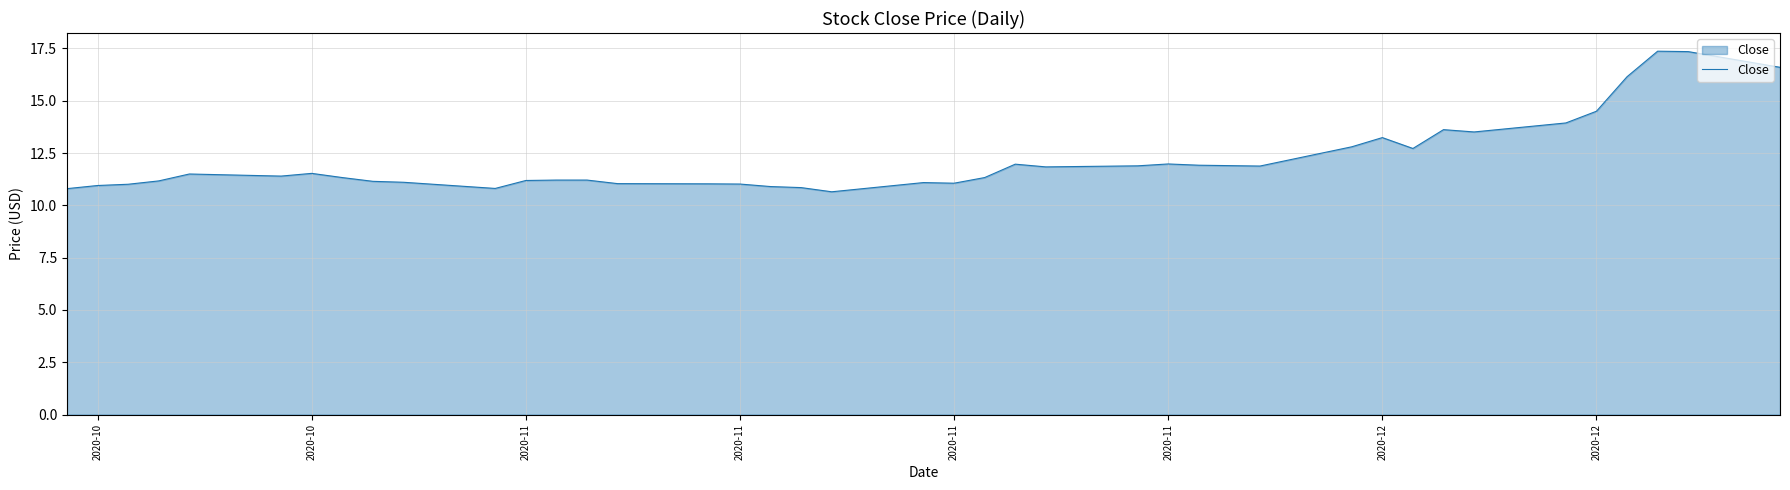

What is the maximum value shown in the chart?

17.4